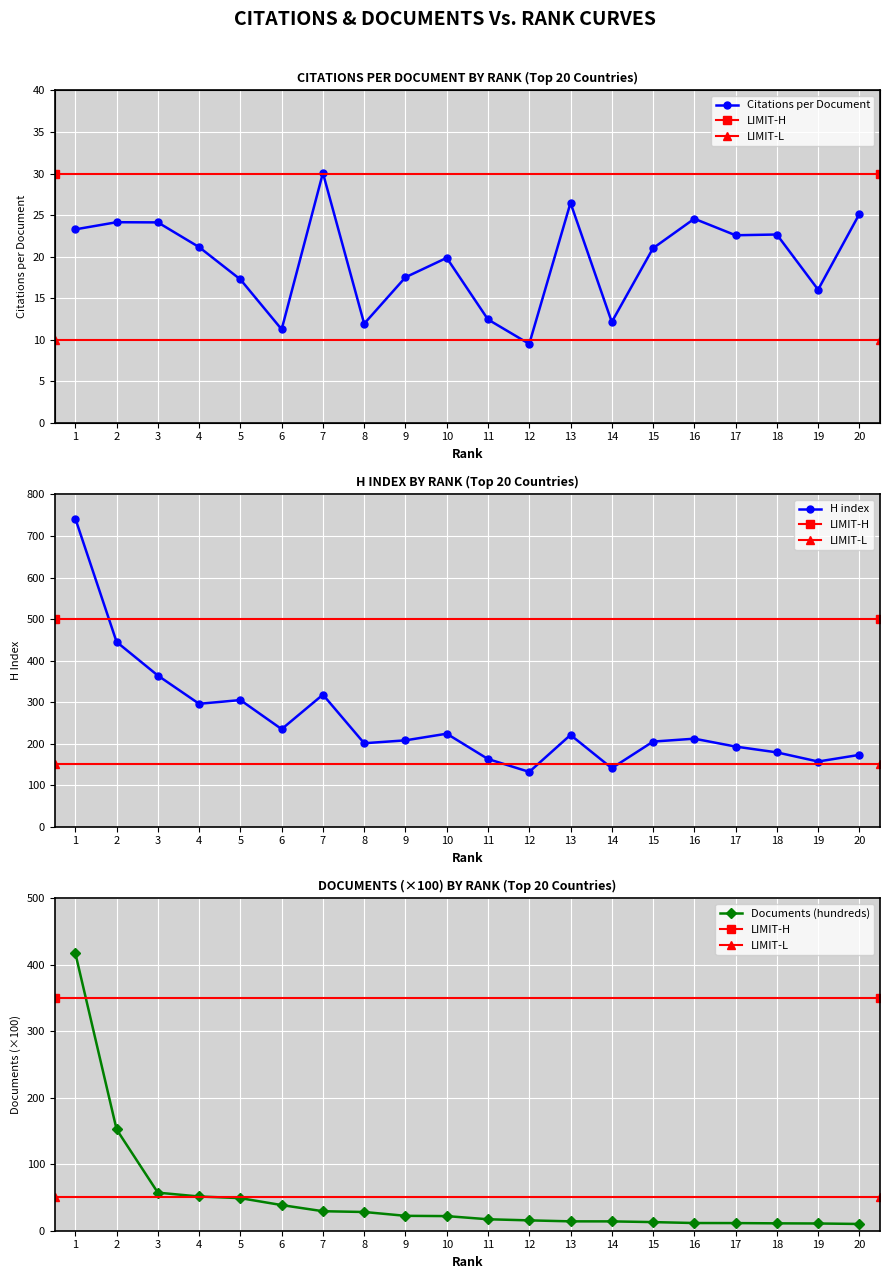

How many data points in Documents (hundreds) are above 22?

9